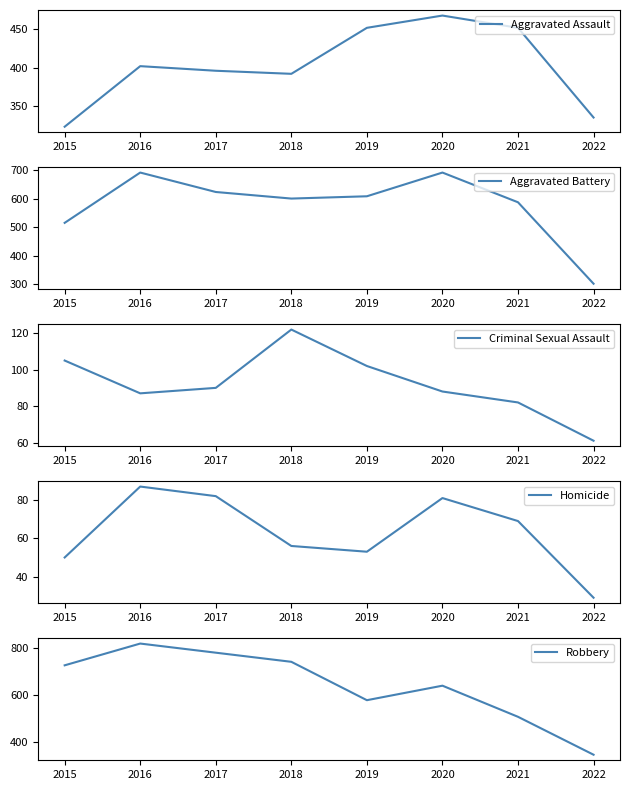

What is the difference between the maximum and minimum values in the Homicide series?

58